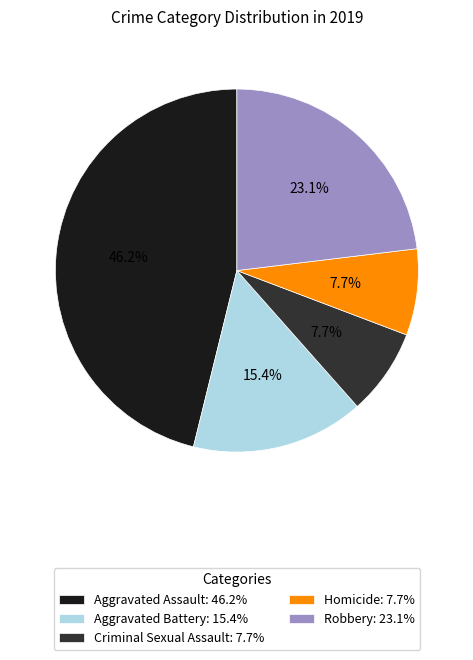

Which slice is the largest?

Aggravated Assault